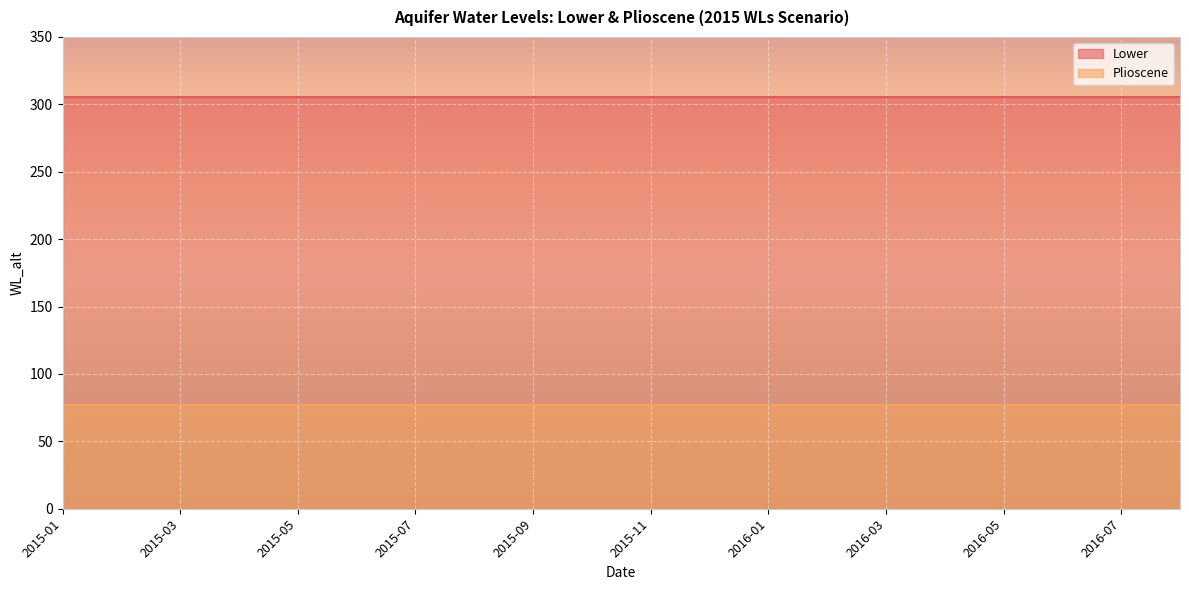

What is the label of the 12th point from the left?

2015-12